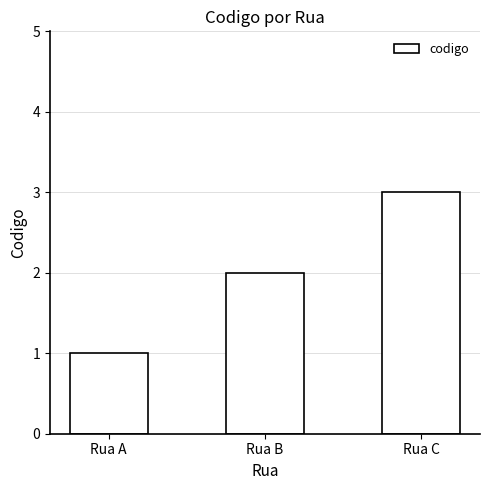

Which has a higher value, Rua A or Rua B?

Rua B